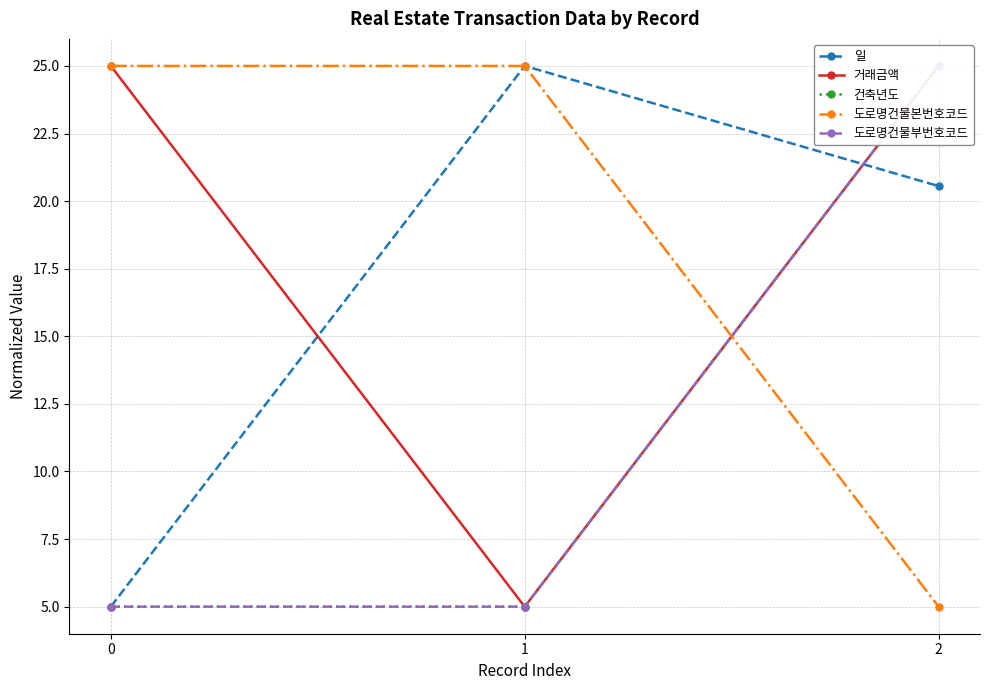

What is the average value of the 도로명건물부번호코드 series?

11.7